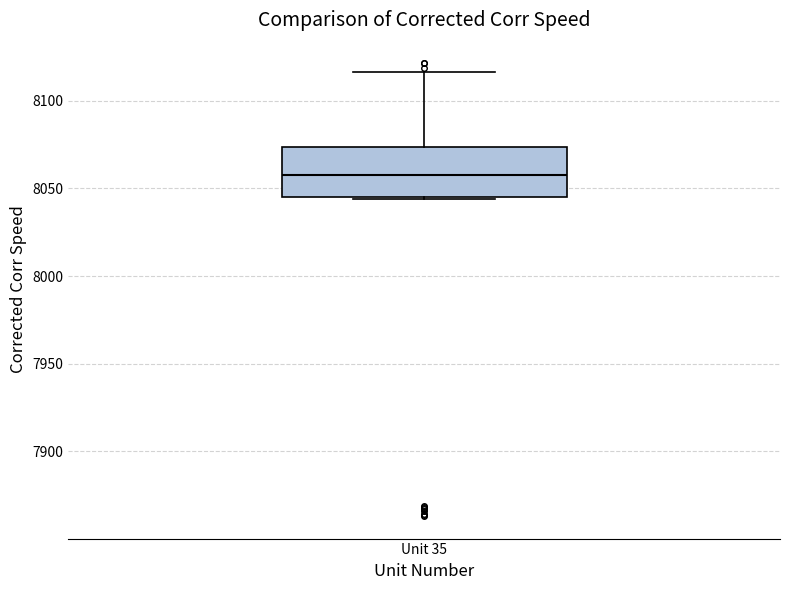

Read this box plot against the y-axis: the position of the median line, the range covered by the box, and the ends of both whiskers. The values are not printed on the chart, so give them approximately, as read against the axis.

median 8060, box 8045 to 8075, whiskers 8045 to 8115